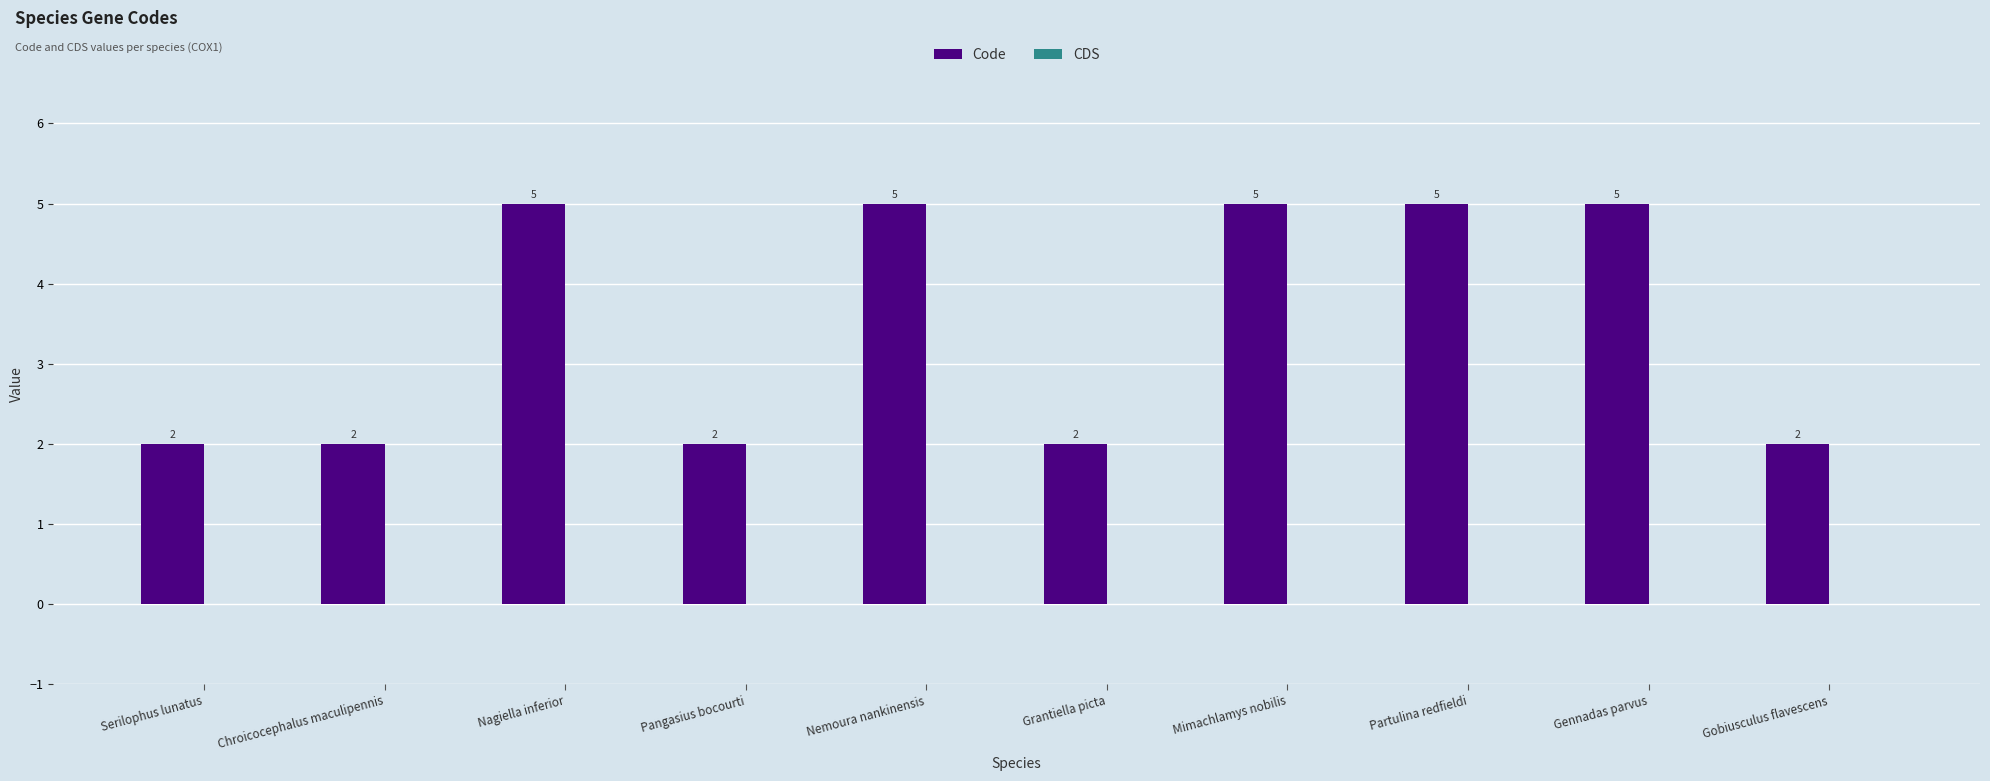

Reading left to right, what are all the values shown in this chart?

Serilophus lunatus=2	Chroicocephalus maculipennis=2	Nagiella inferior=5	Pangasius bocourti=2	Nemoura nankinensis=5	Grantiella picta=2	Mimachlamys nobilis=5	Partulina redfieldi=5	Gennadas parvus=5	Gobiusculus flavescens=2